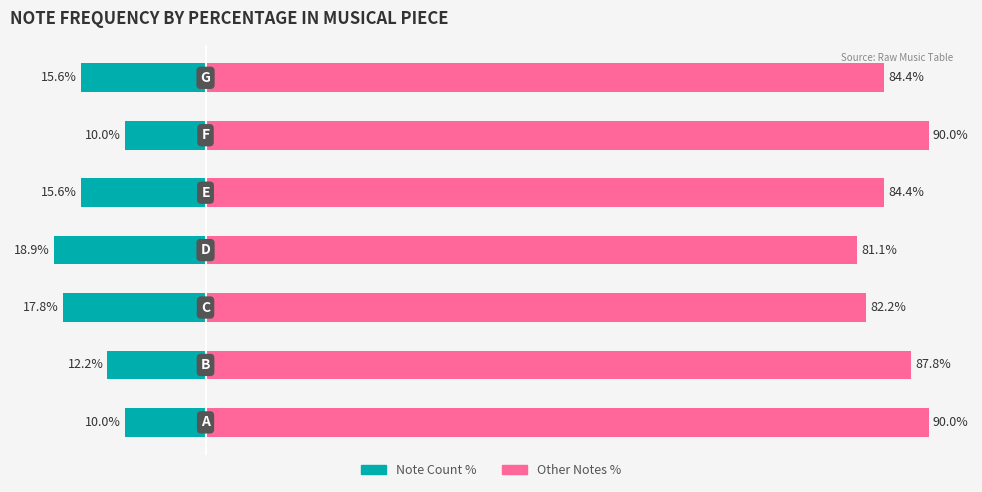

Rank the series by their average value, from lowest to highest.

Note Count %, Other Notes %